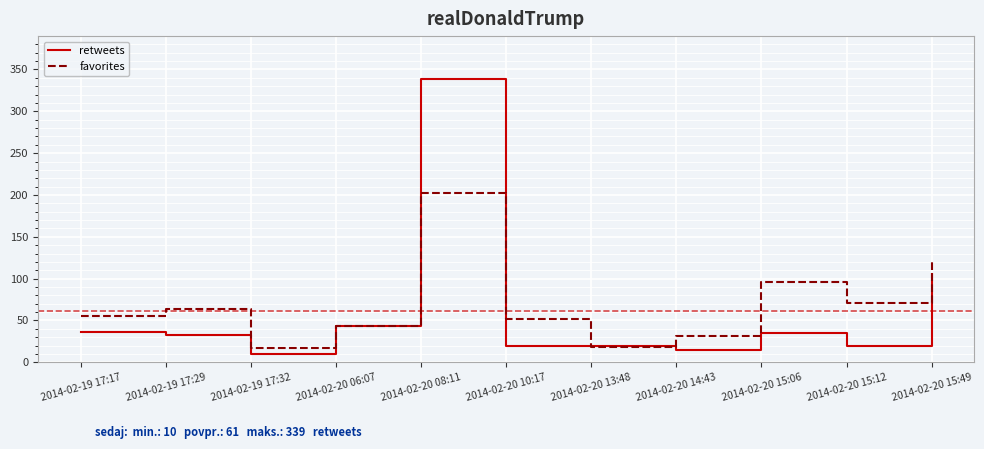

At which category does favorites reach its first local peak?

2014-02-19 17:29